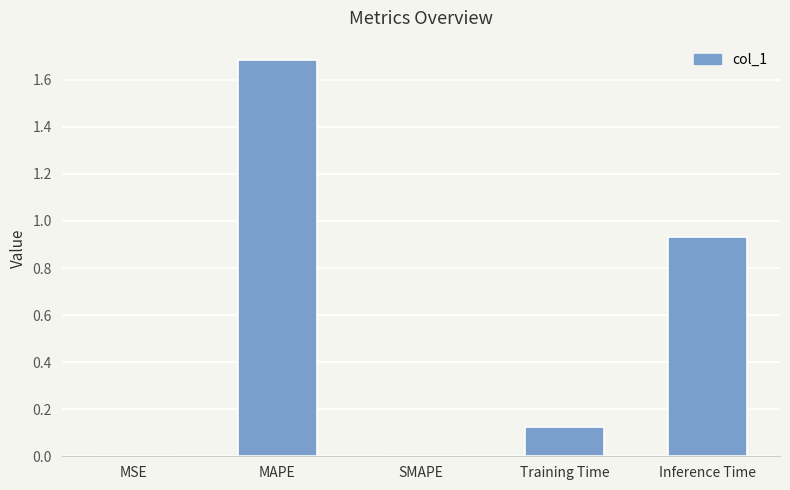

True or false: the data shows 0.6 at Inference Time.

False